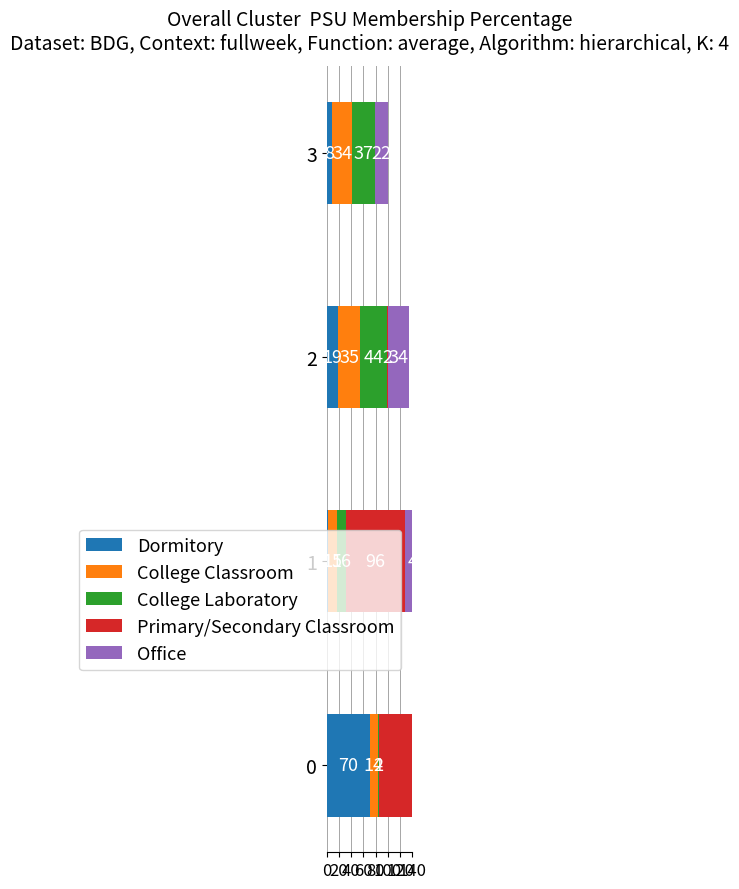

Between 20 and 60, which series saw the biggest shift?

Primary/Secondary Classroom